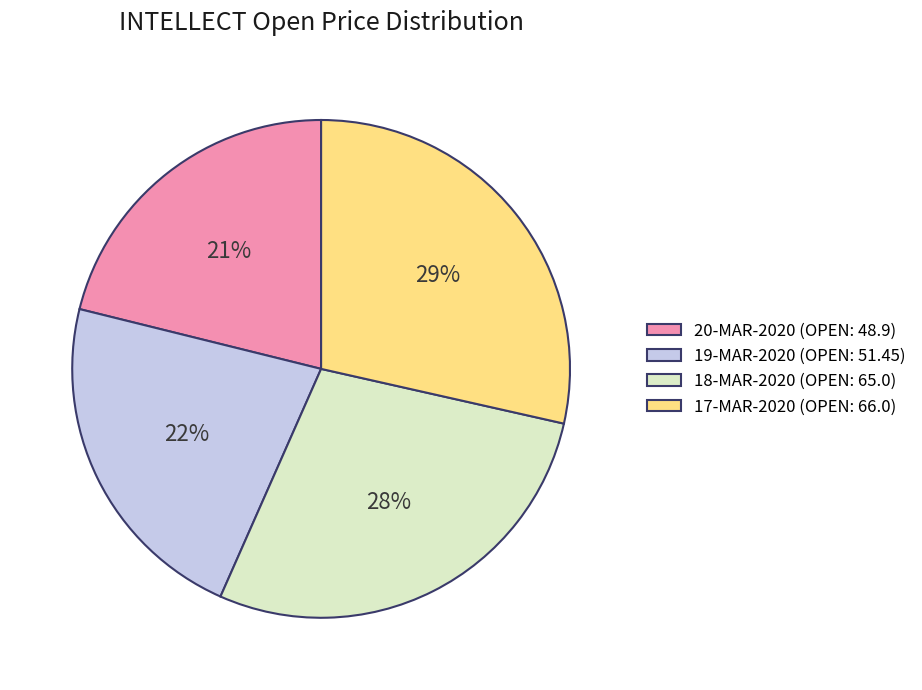

What percentage is the 20-MAR-2020 (OPEN: 48.9) slice, to the nearest percent?

21%